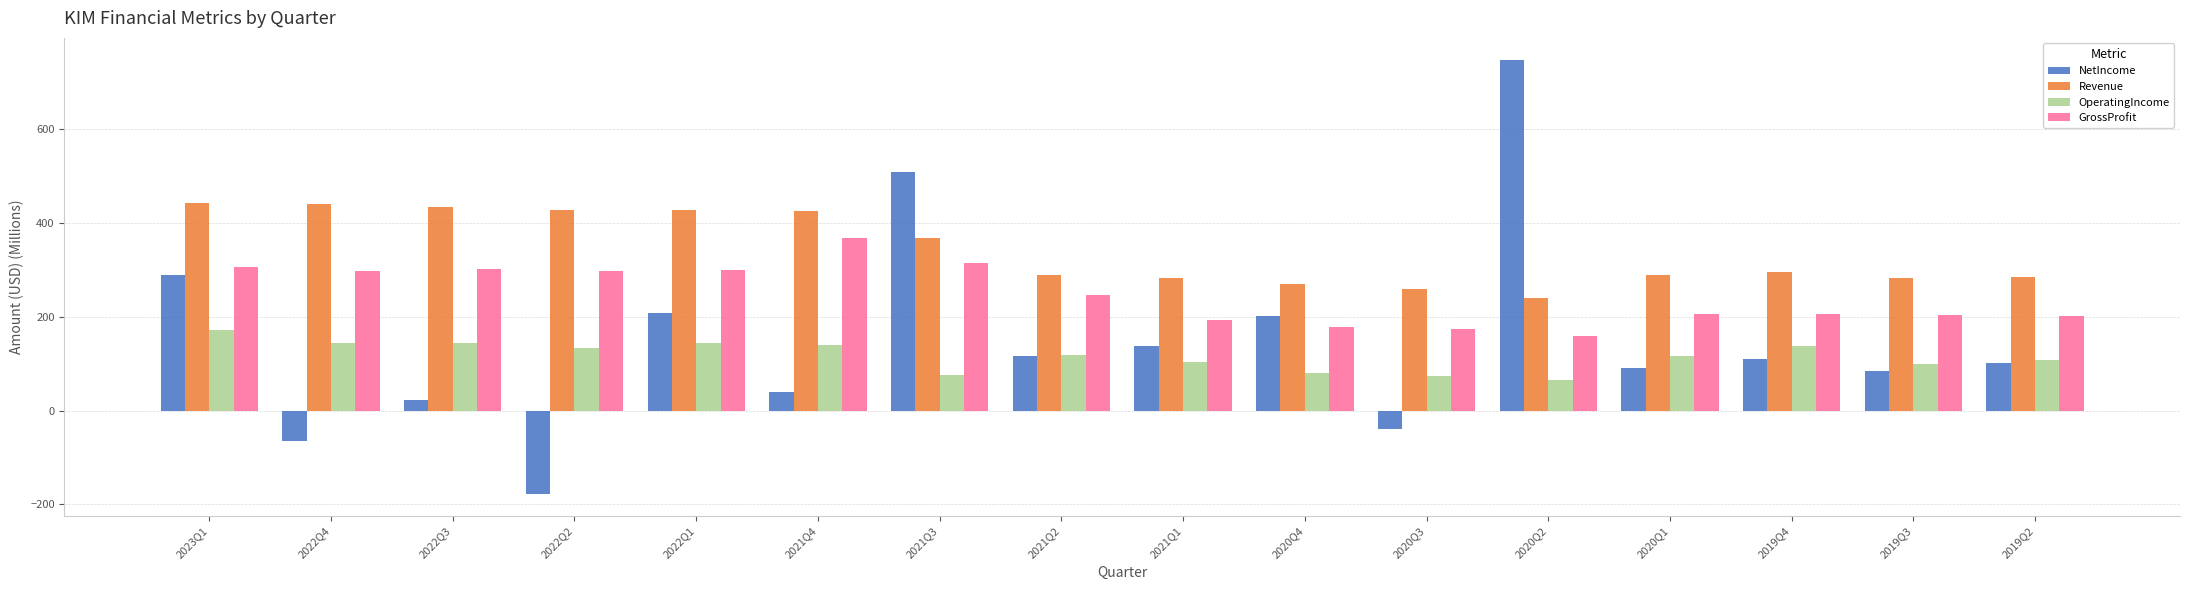

The OperatingIncome series shows 64.8 at 2019Q3. True or false?

False